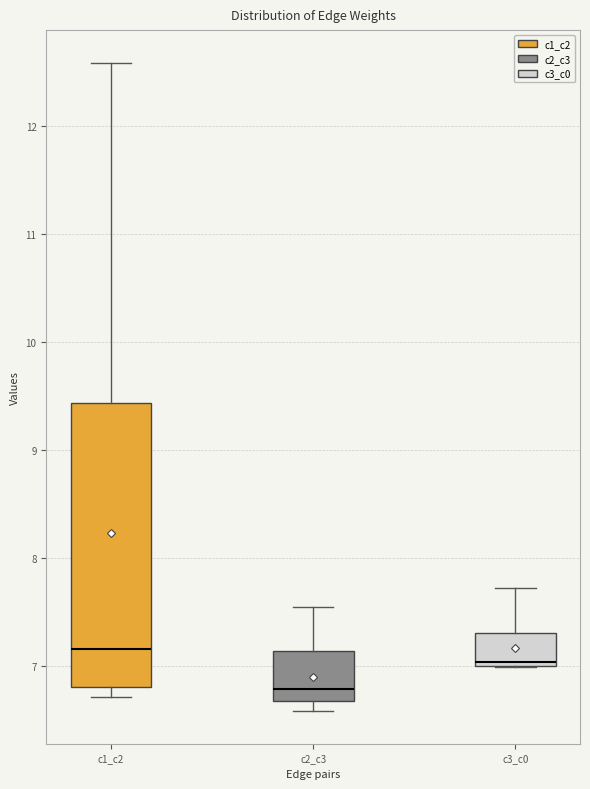

Comparing the boxes themselves (not the whiskers), which one is the tallest?

c1_c2